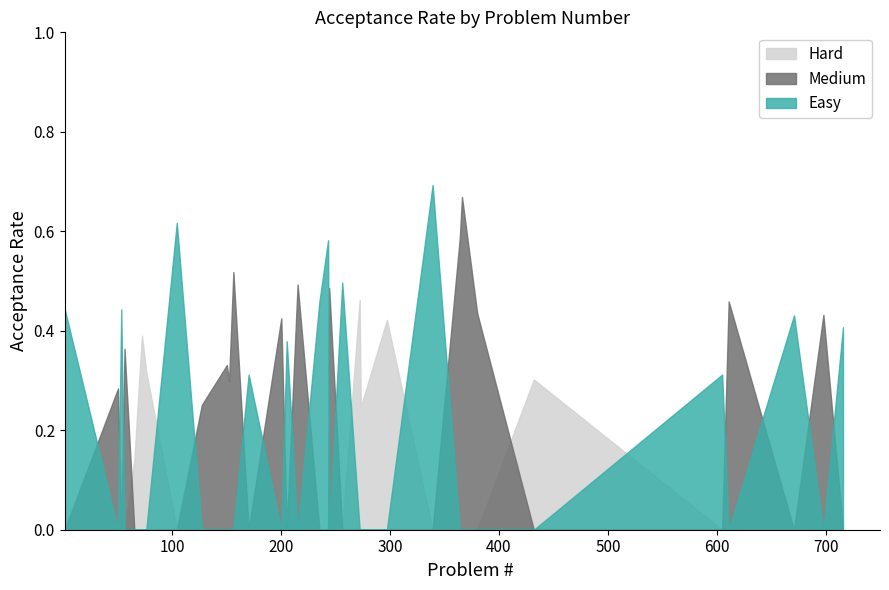

Which series has the largest total across all categories?

Medium